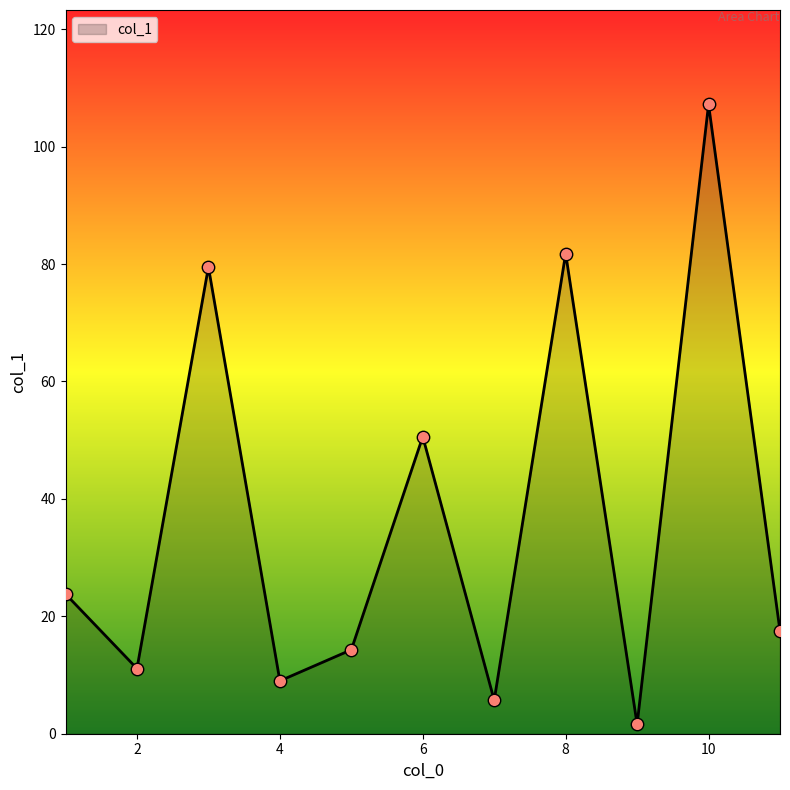

What is the difference between the maximum and minimum values?

105.6